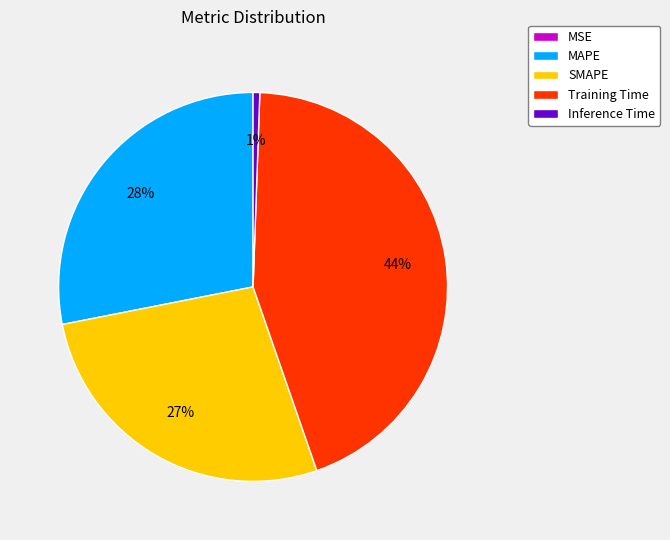

What percentage is the MAPE slice, to the nearest percent?

28%